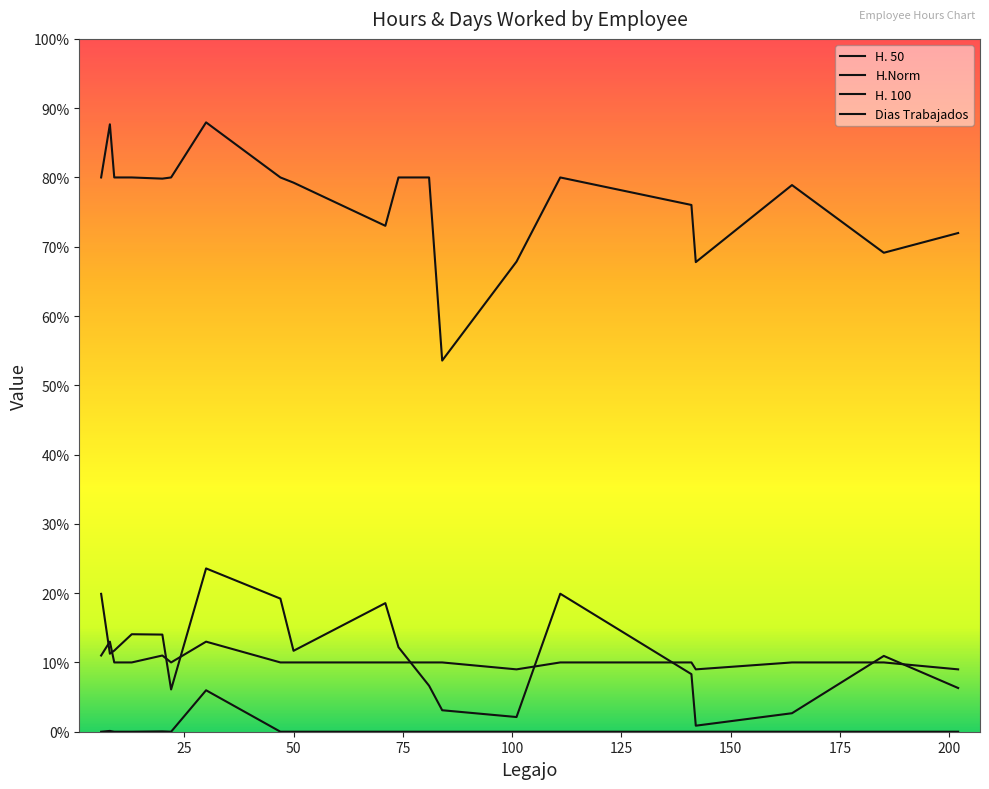

Where is H. 50 nearest to the value 12?

74